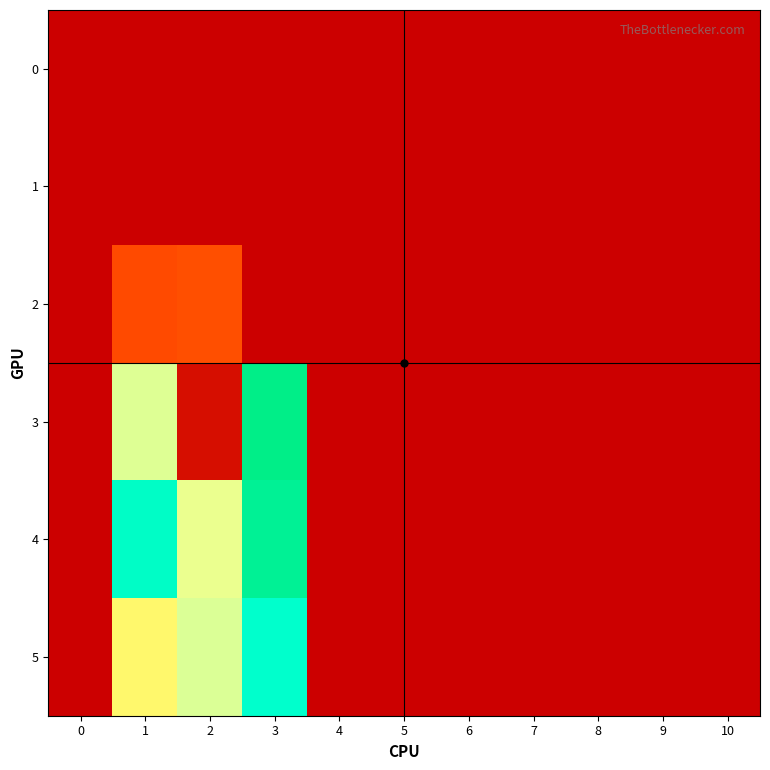

Which series has the largest range (max minus min)?

3